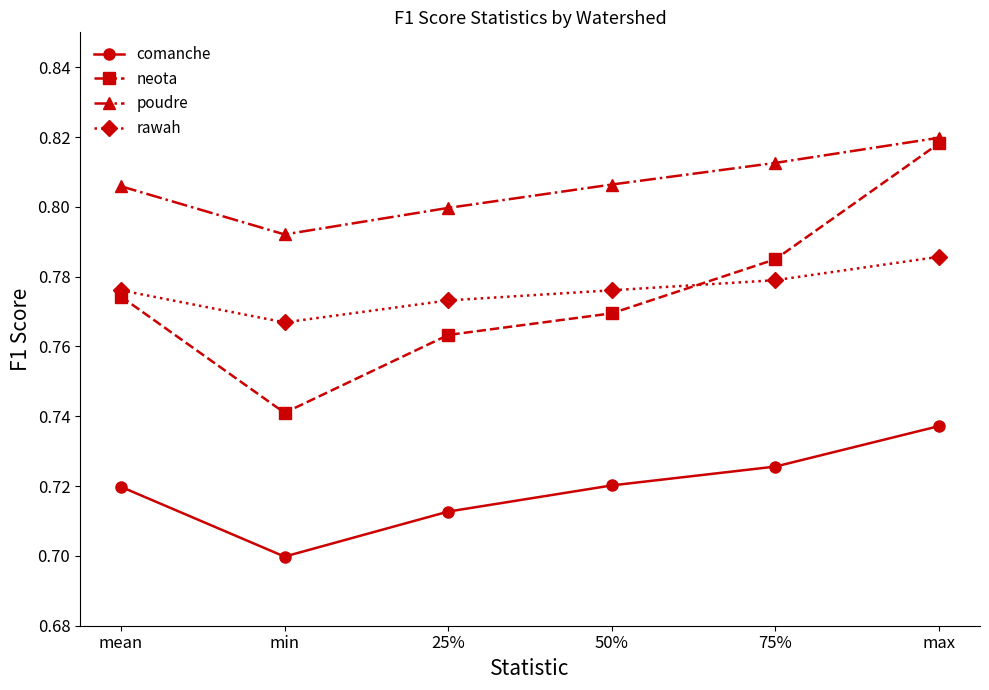

Between min and 50%, which series saw the biggest shift?

neota